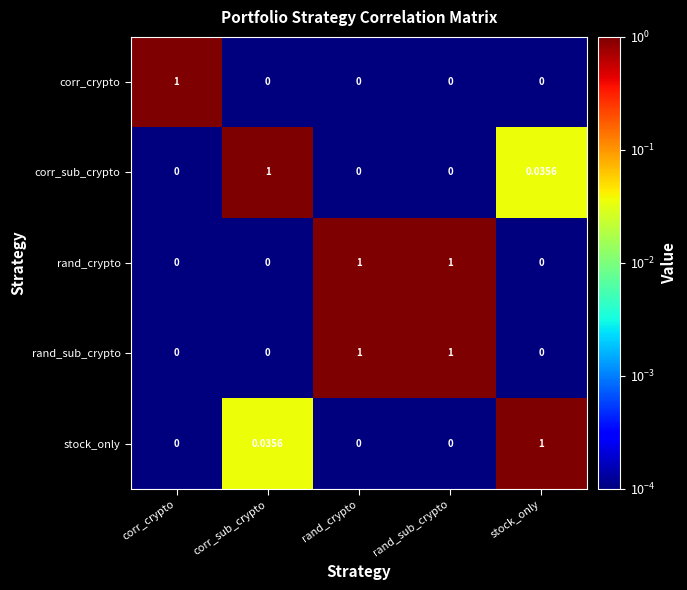

What is the spread (max minus min) of values at rand_sub_crypto?

1.0